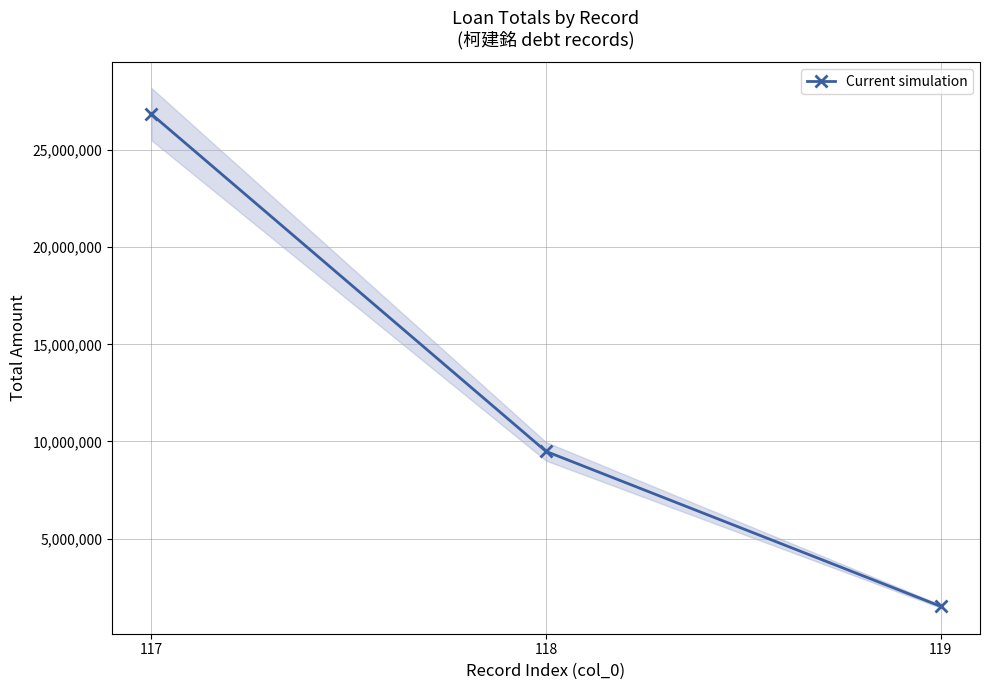

Count the number of values greater than 9489876.

1